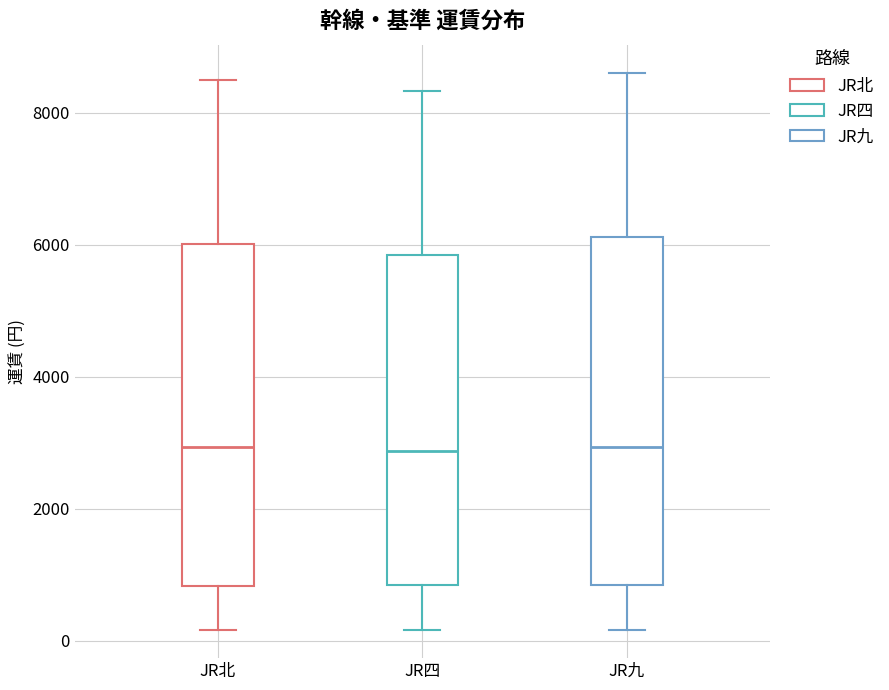

Where is the lower edge of the box for JR四 on the y-axis? The values are not printed on the chart, so give them approximately, as read against the axis.

800